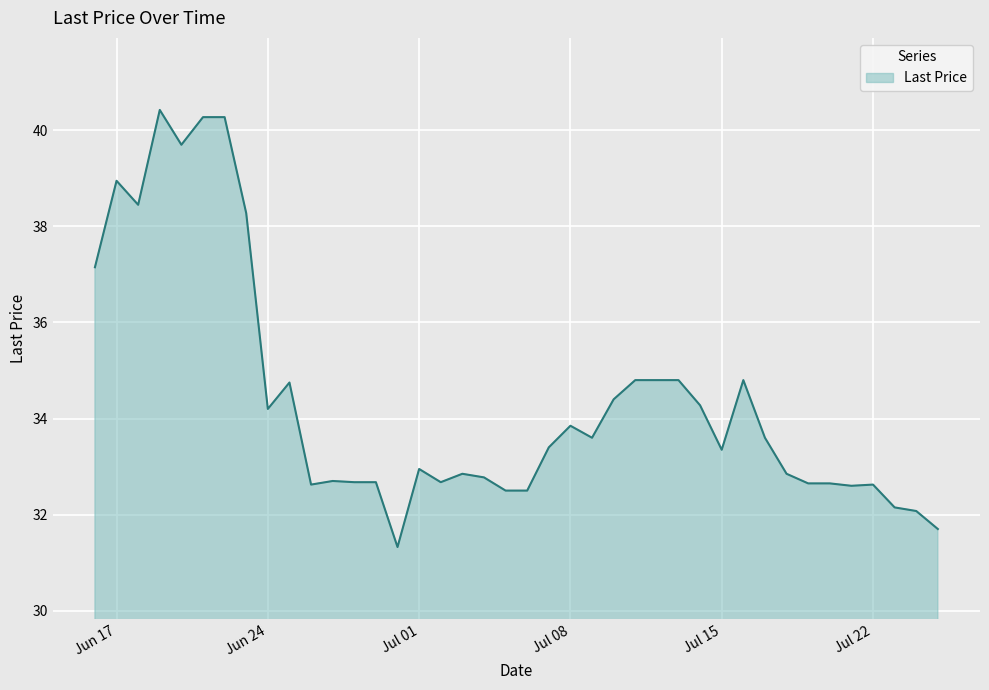

What is the difference between the maximum and minimum values?

9.1